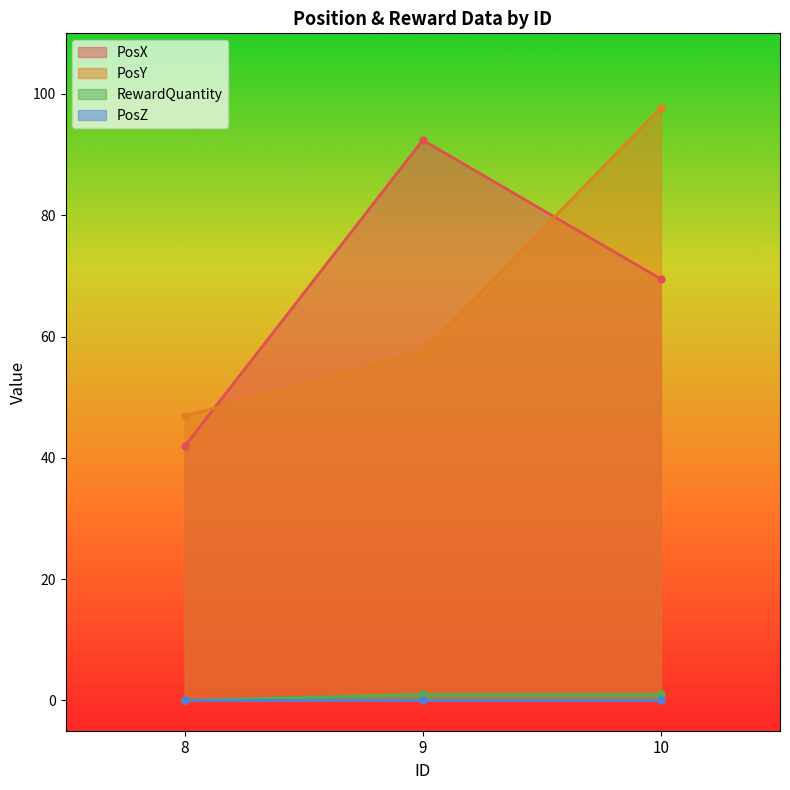

The value of PosY at 10 is 97.7. True or false?

True